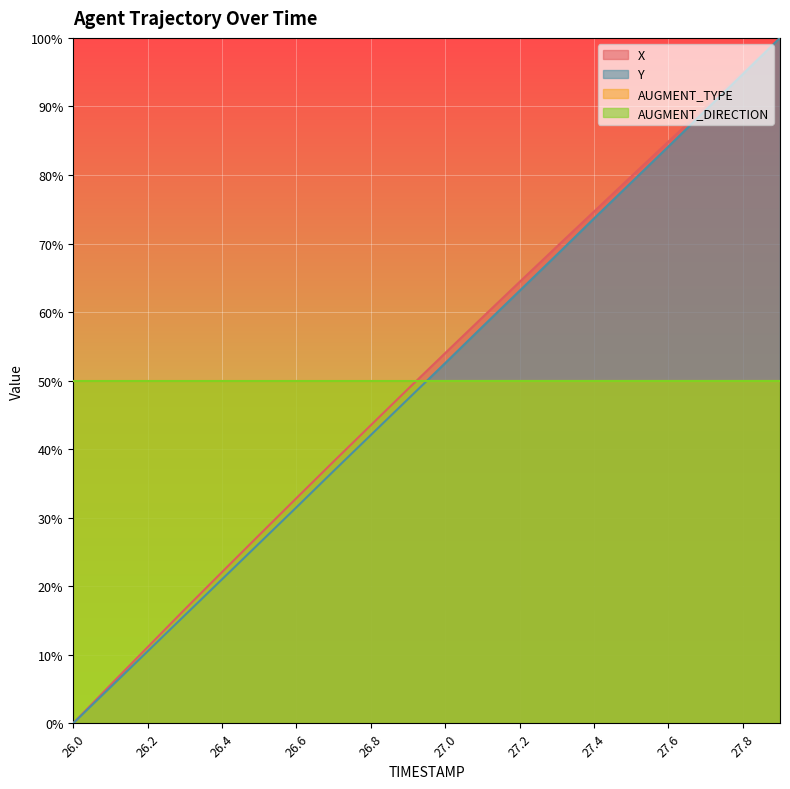

At which category is the sum across all series the highest?

27.9